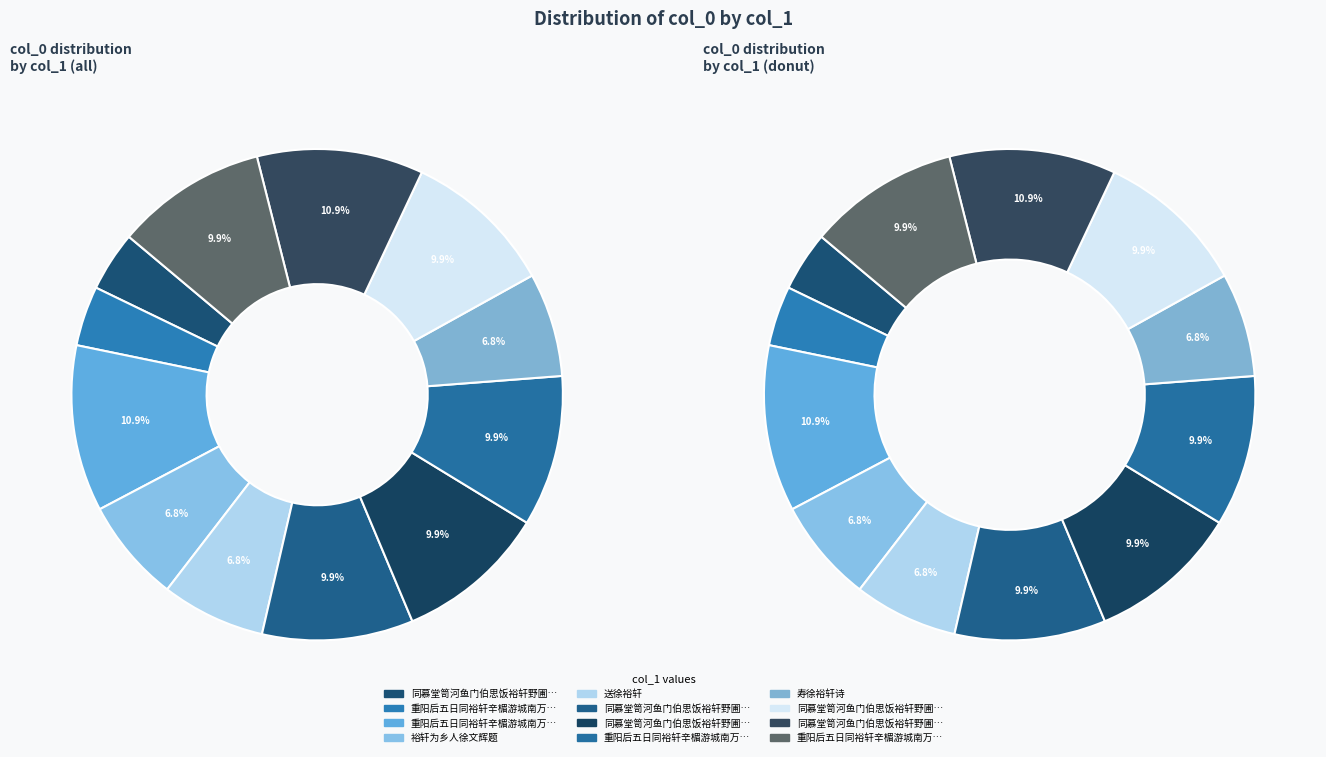

Is it true that 重阳后五日同裕轩辛楣游城南万泉寺 其二 is 1% of the pie?

False